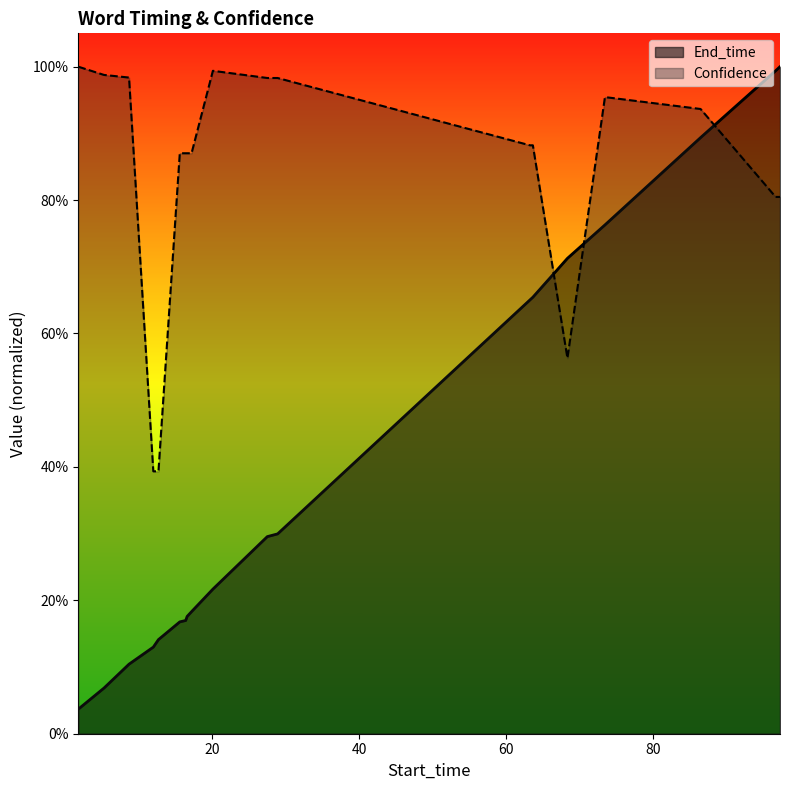

Rank the series by their maximum value, from lowest to highest.

End_time, Confidence